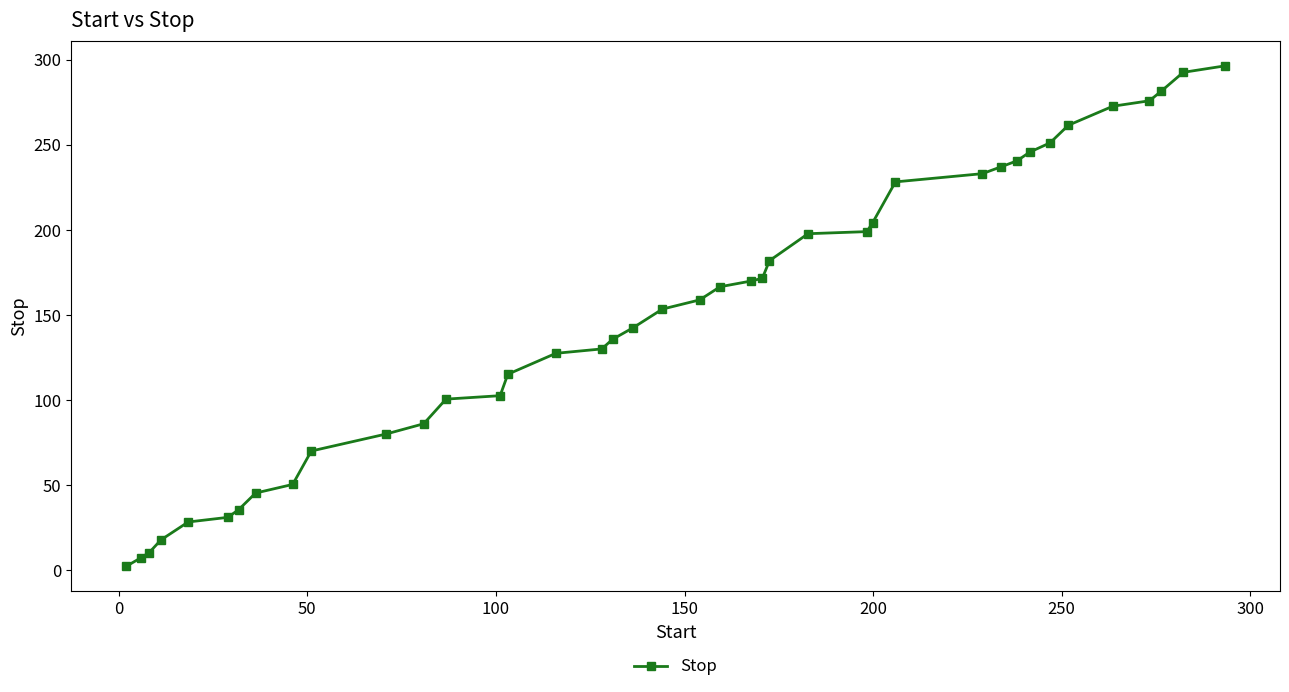

What is the minimum value shown in the chart?

2.4